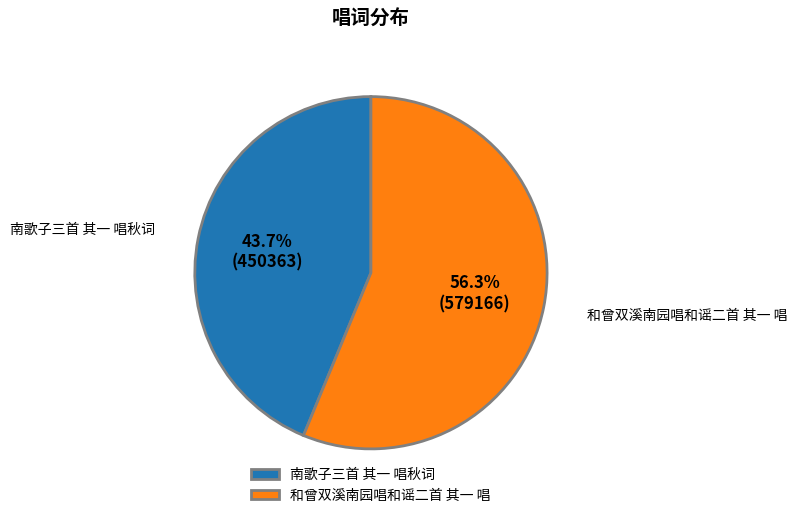

How many segments does this pie chart have?

2